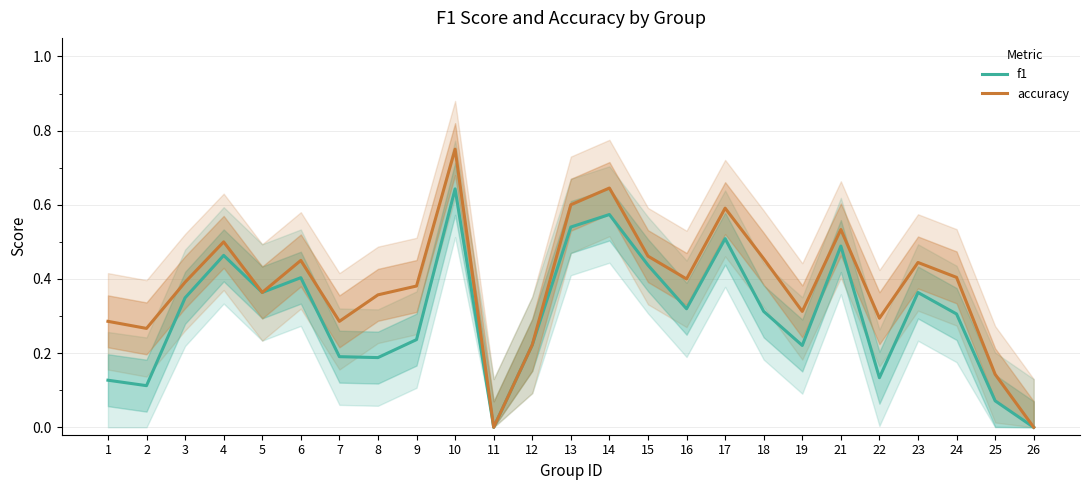

Rank the series by their average value, from highest to lowest.

accuracy, f1